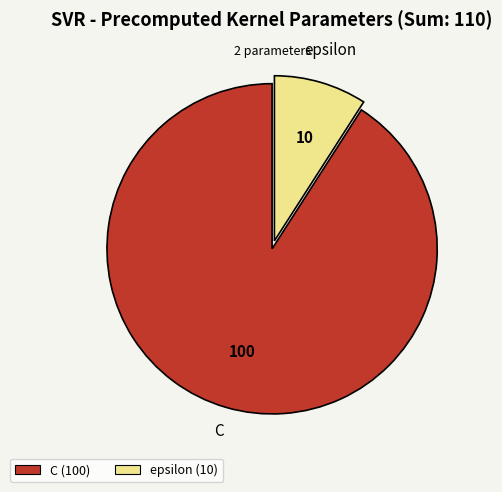

Approximately how many times larger is the value at C (100) compared to epsilon (10)?

10.0